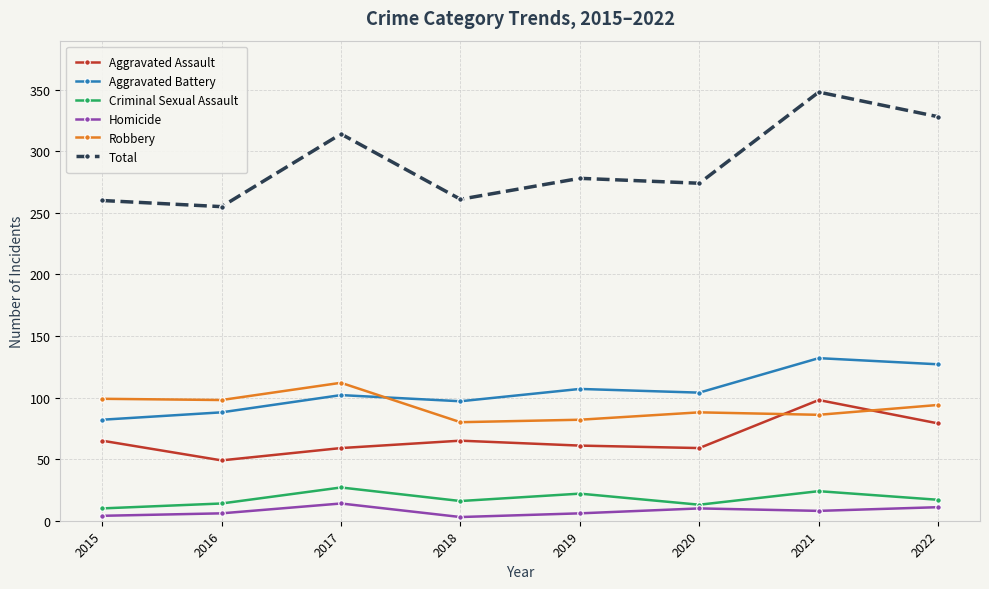

What value does the Homicide series have at 2020?

10